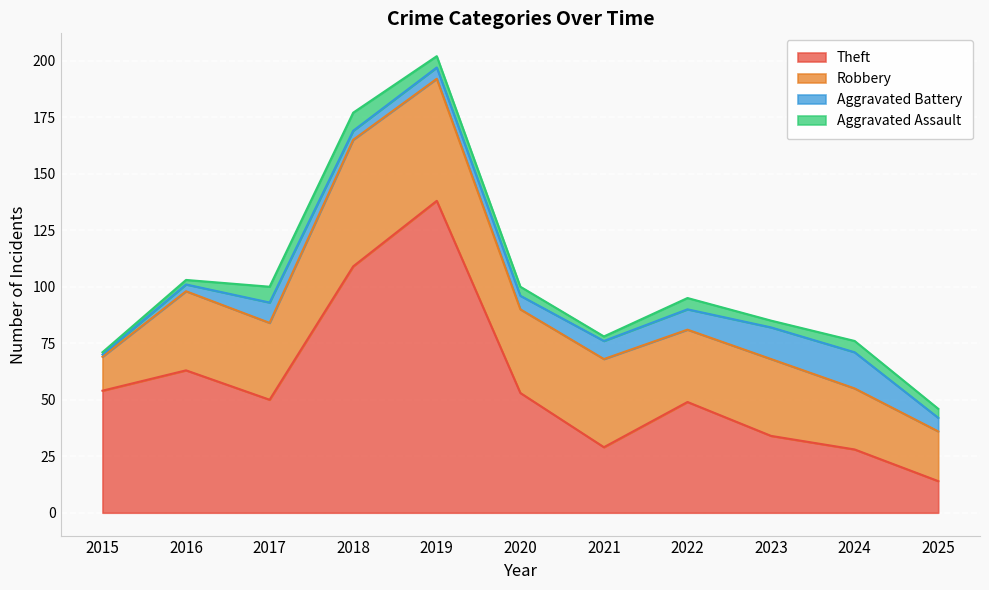

After their last crossing, which series has the higher values: Robbery or Theft?

Robbery